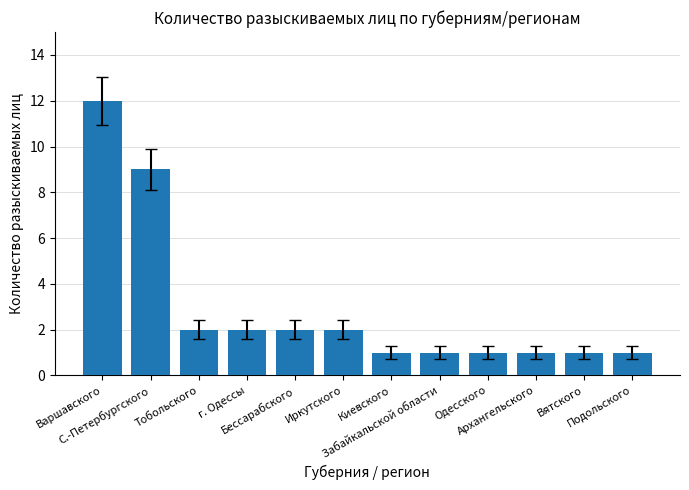

How many bars are there in total?

12